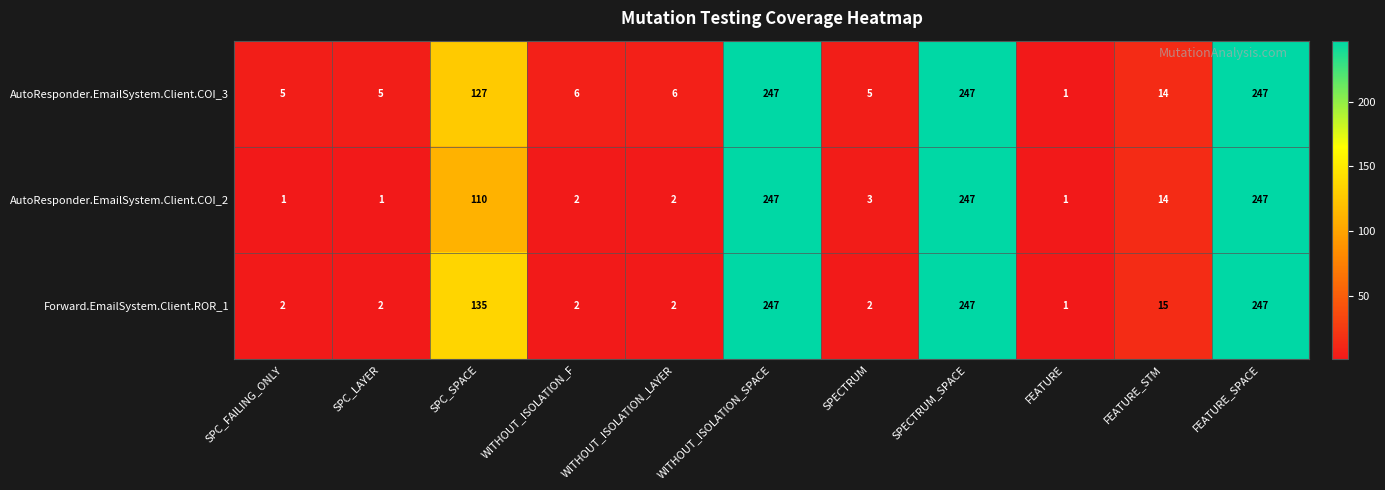

What value does the AutoResponder.EmailSystem.Client.COI_3 series have at FEATURE_STM, to the nearest 10?

10